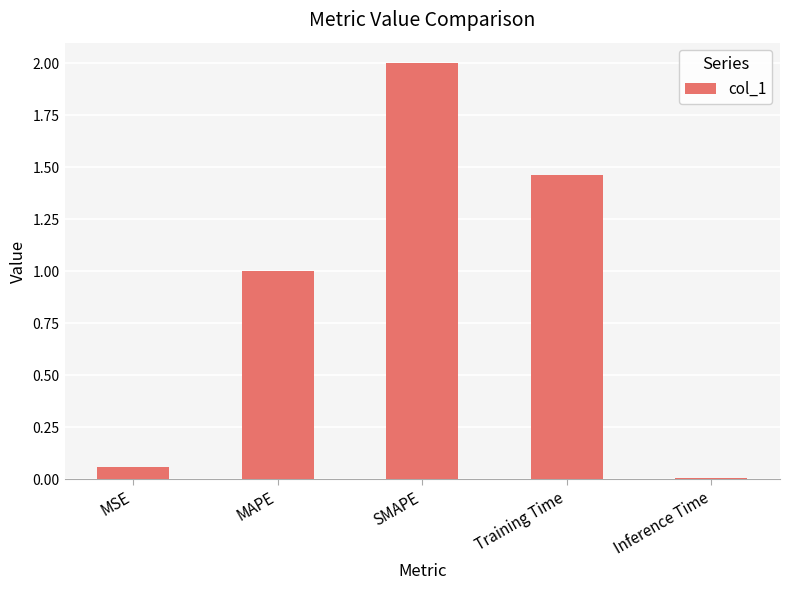

What is the difference between the values at SMAPE and Inference Time?

2.0